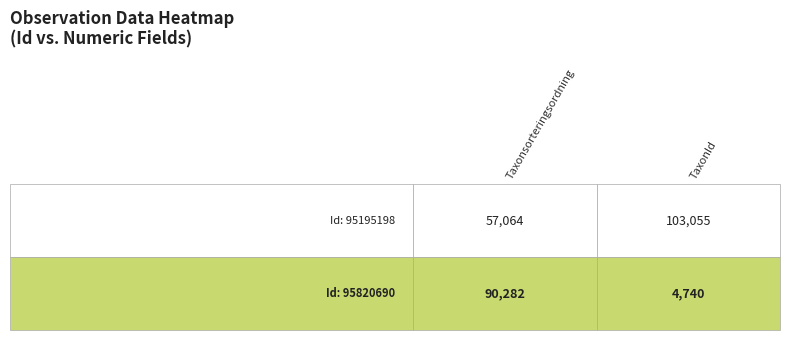

True or false: 95820690 has a value of 2605 at TaxonId.

False